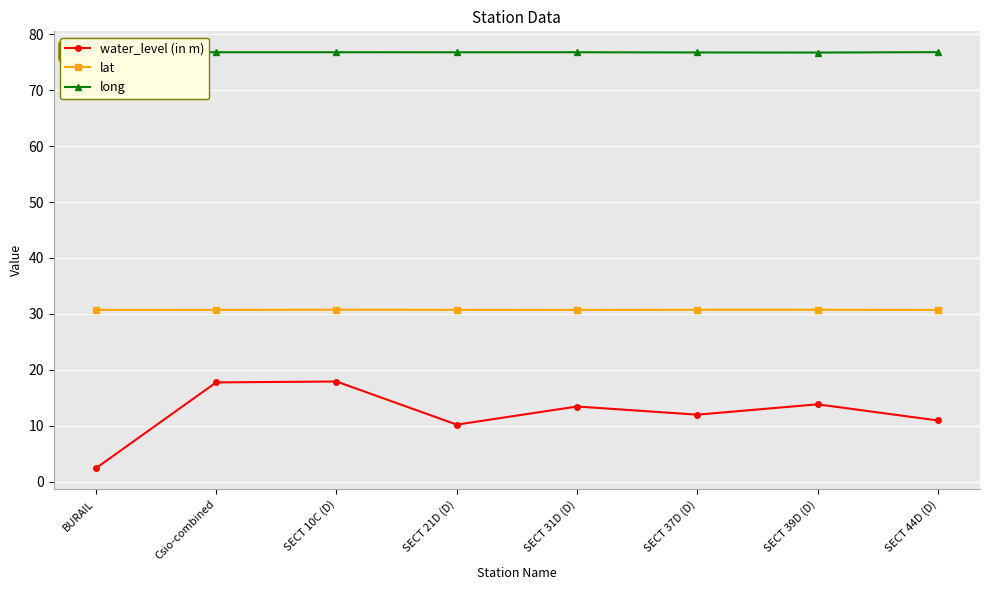

Which category has the lowest value across all series?

BURAIL